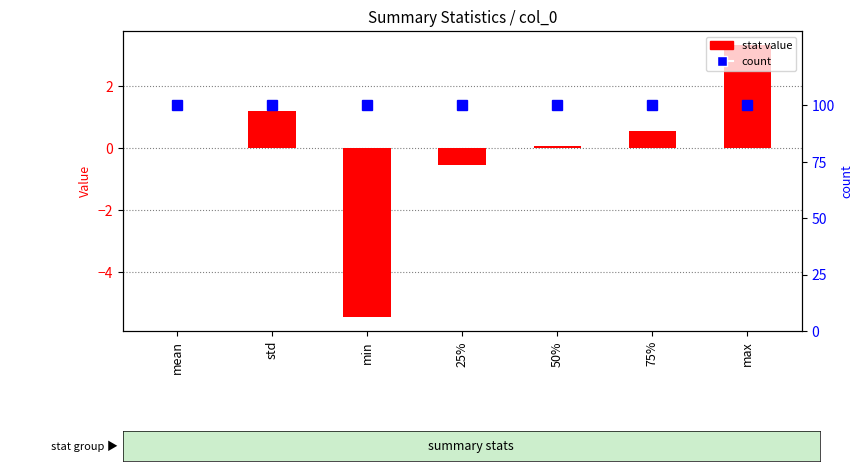

How many values in the stat value series exceed 0?

4